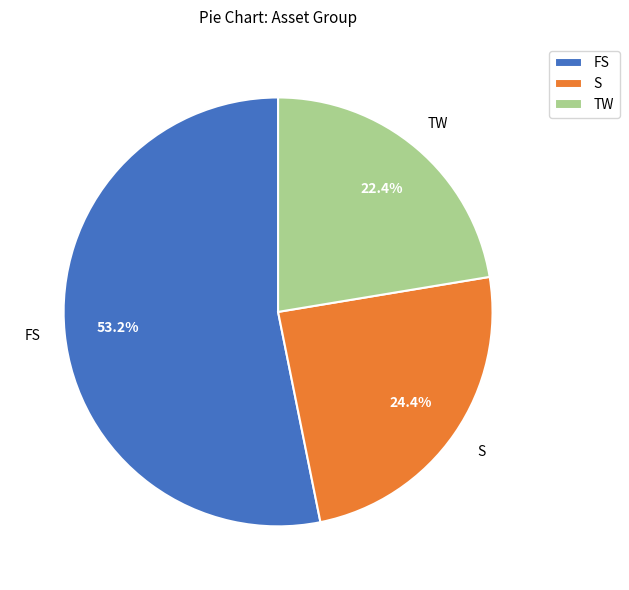

How many segments does this pie chart have?

3